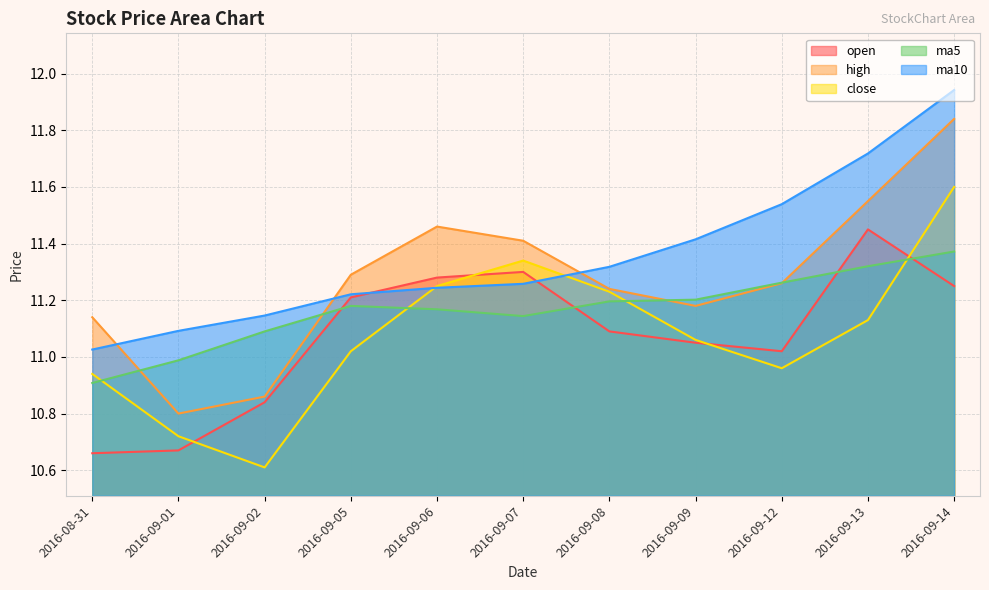

Which category has the lowest value in the open series?

2016-08-31